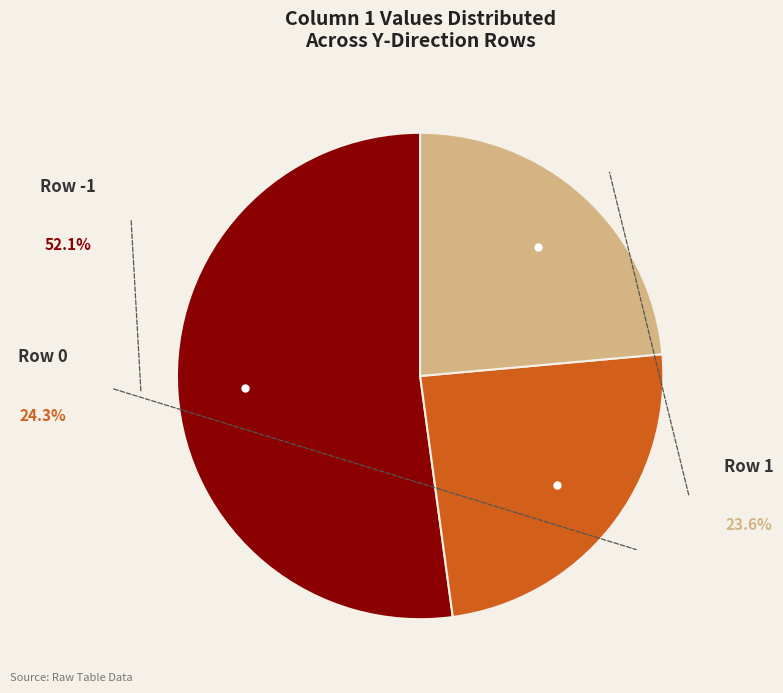

To the nearest percent, what is the average slice percentage?

33%